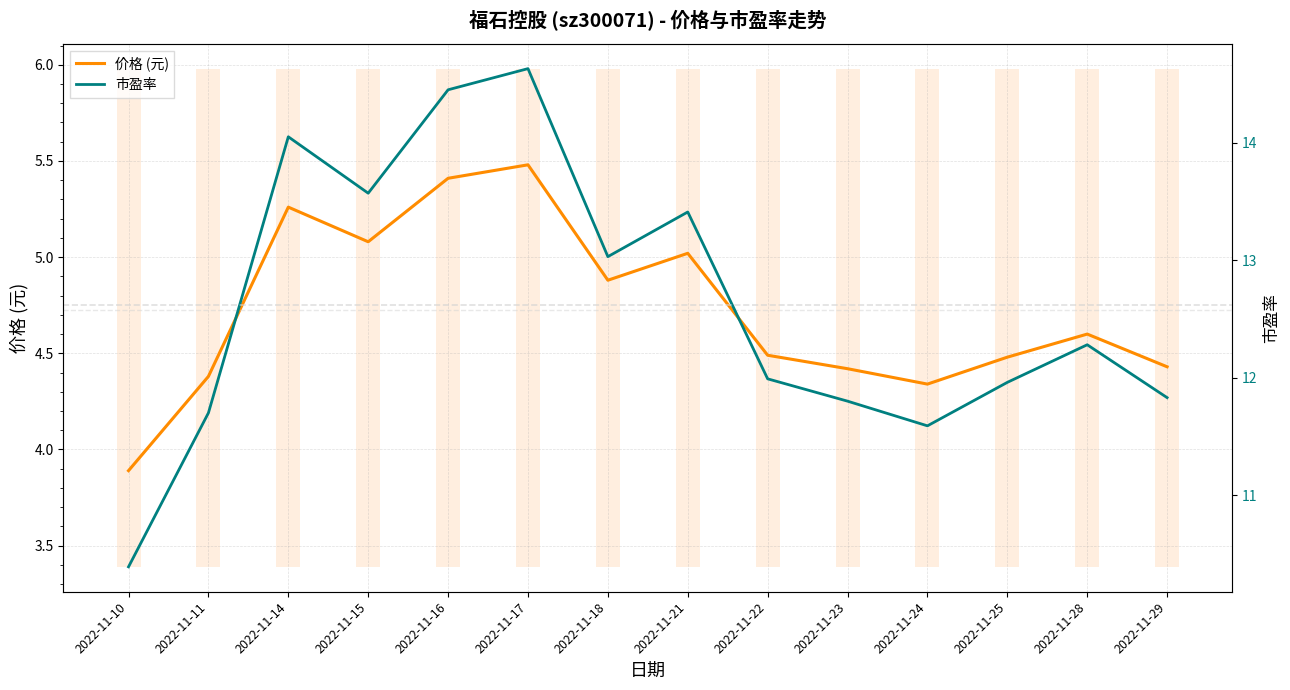

What is the value of the 价格 (元) point at the 12th from the left?

4.5